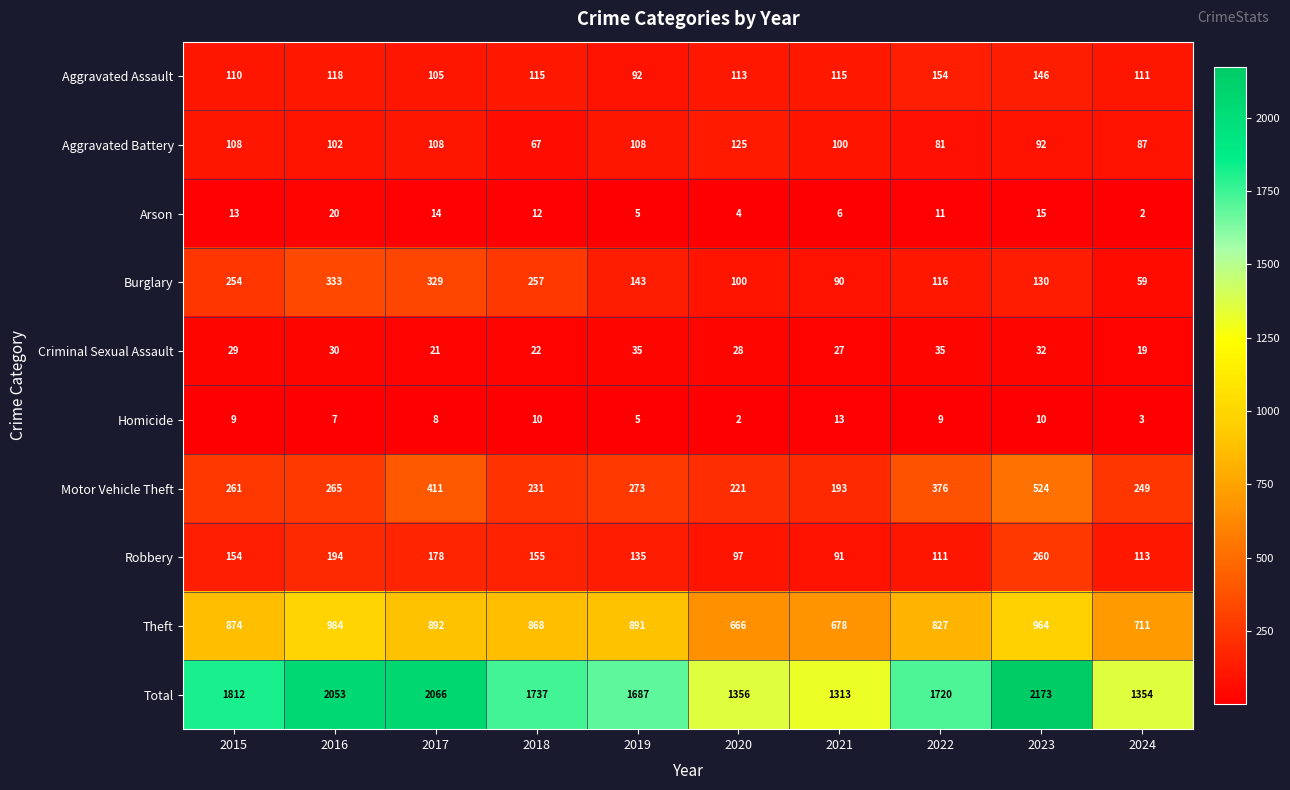

What is the total value across all series at 2020?

2712